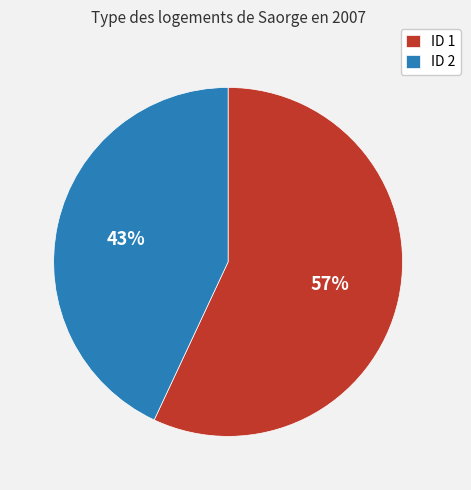

The ID 2 slice represents 52% of the pie. True or false?

False